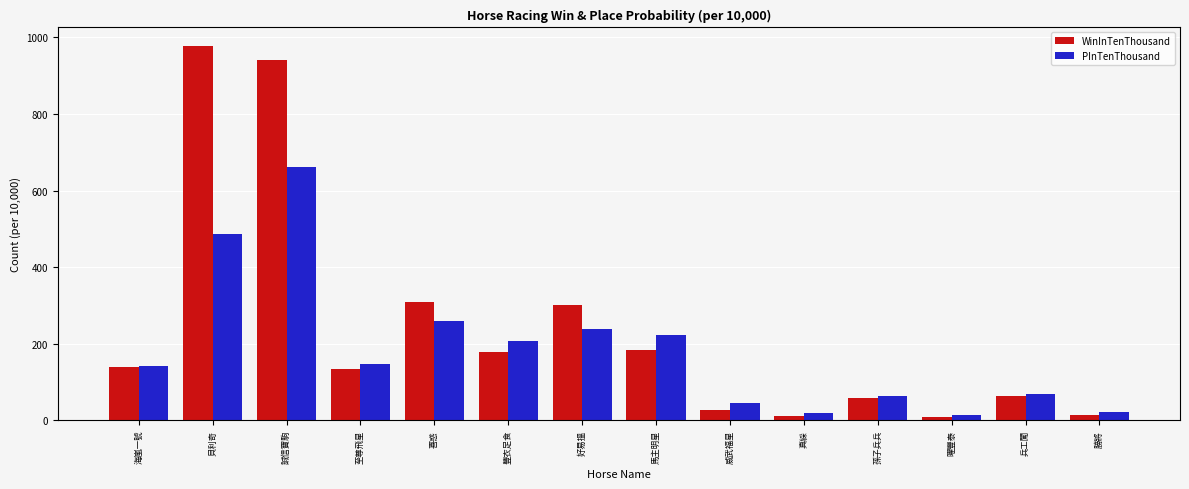

How many values in the PInTenThousand series are below 147?

7